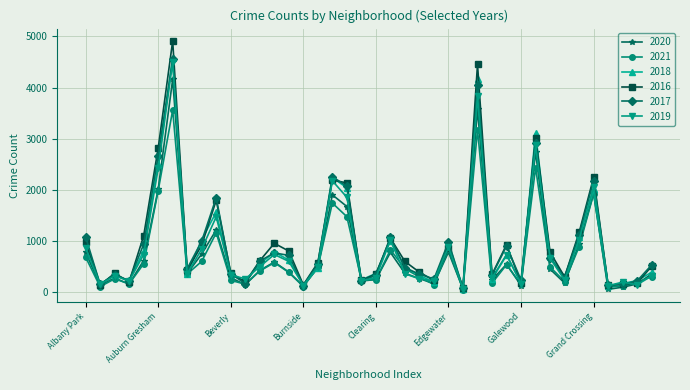

Which series has the largest range (max minus min)?

2016